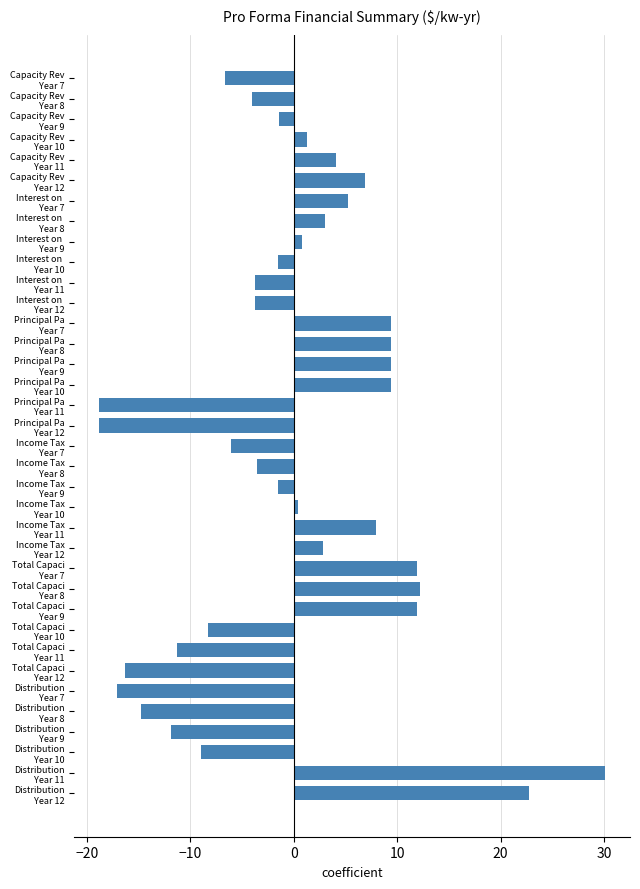

What is the minimum value shown in the chart?

-18.8